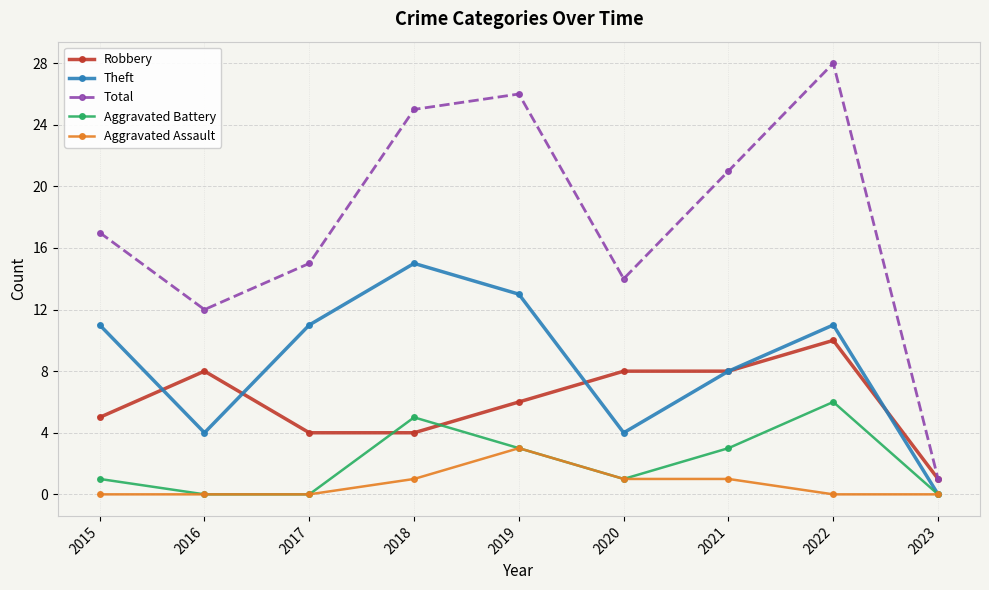

Which category has the highest value in the Robbery series?

2022